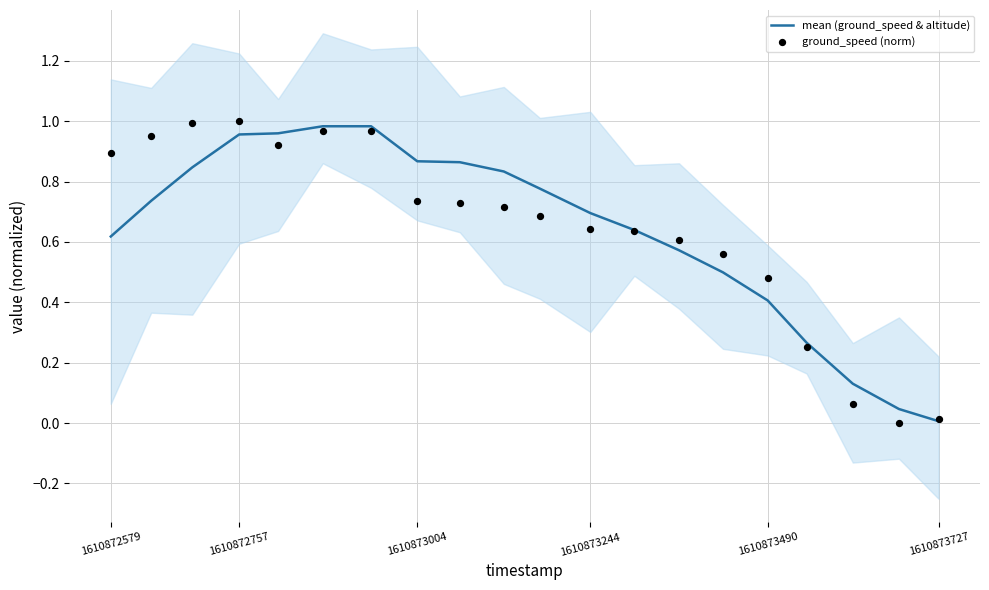

Which category has the lowest value in the mean (ground_speed & altitude) series?

1610873727